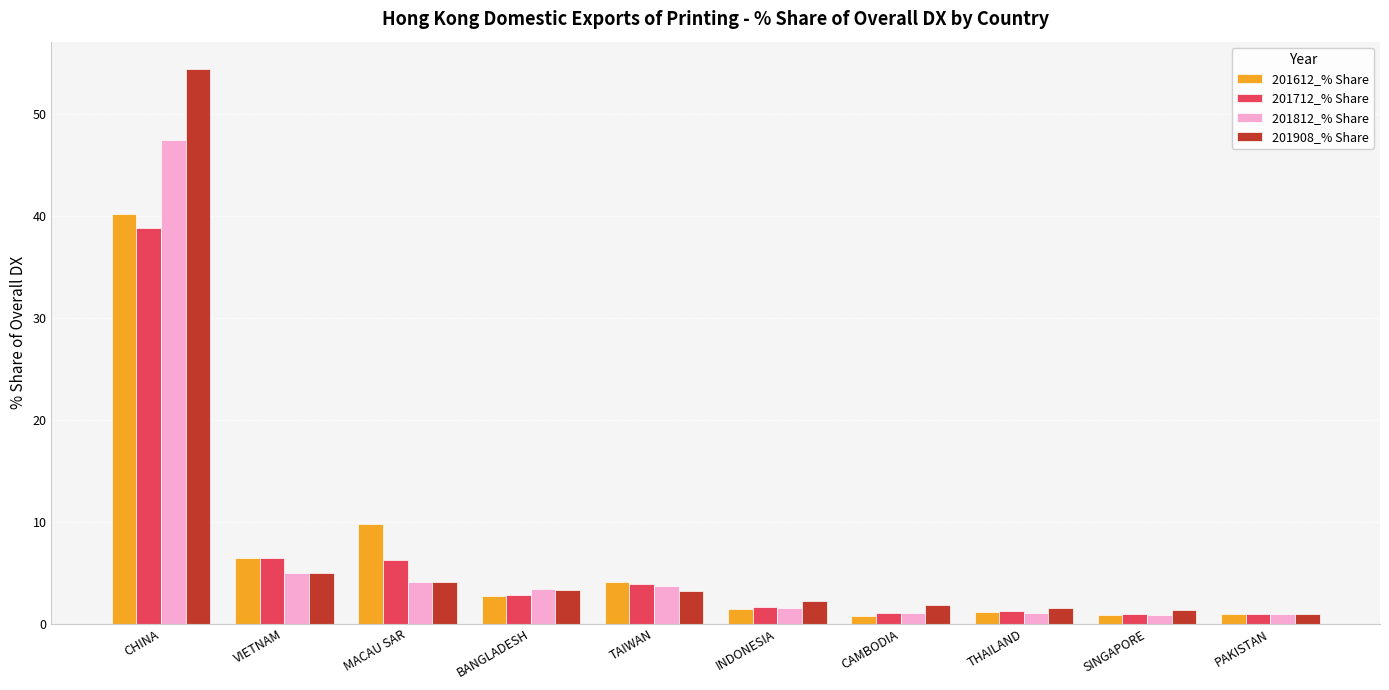

At which label does 201612_% Share first exceed 2?

CHINA